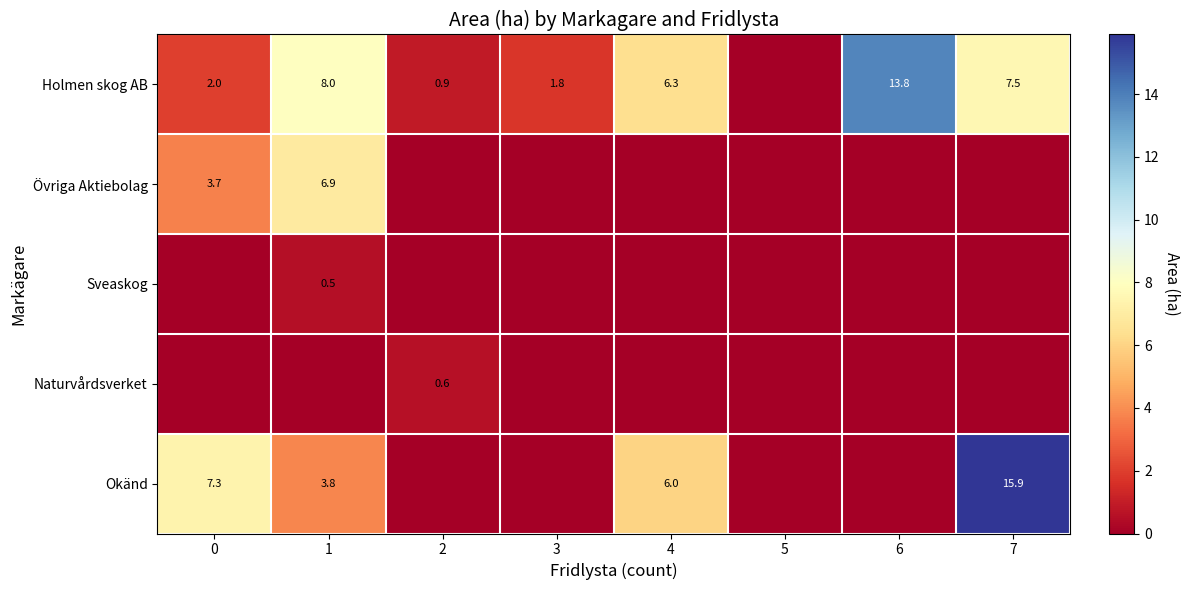

The Okänd series shows 2.6 at 1. True or false?

False